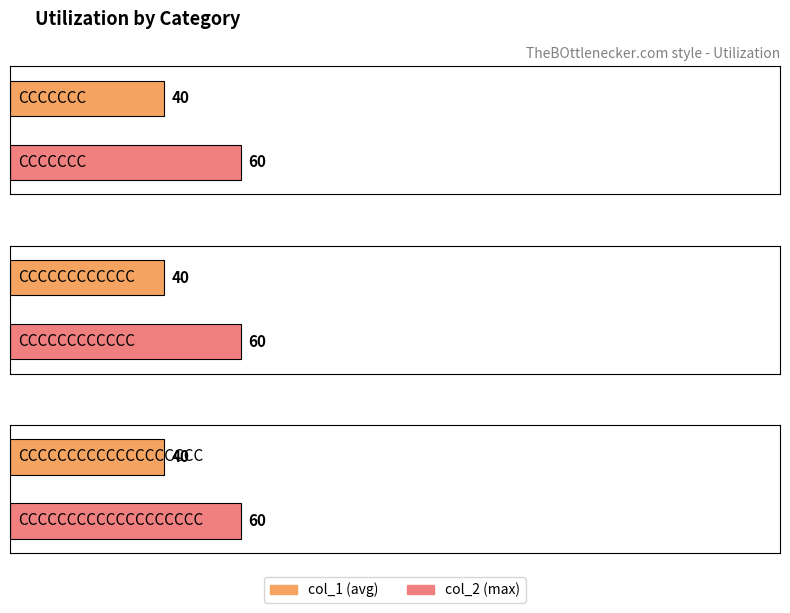

What is the average value of the col_2 series?

60